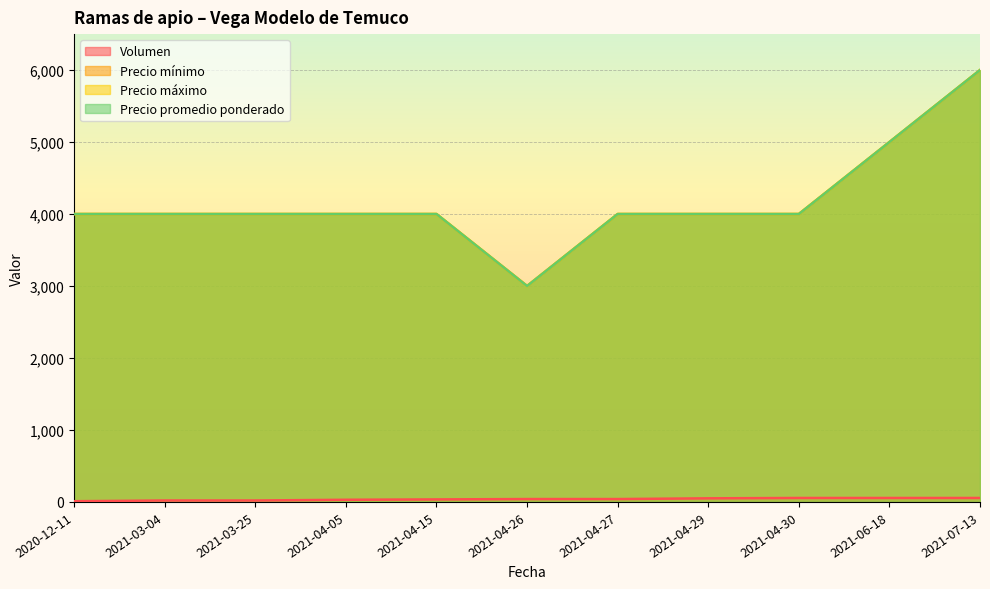

Is the value of Volumen at 2020-12-11 greater than the value of Precio promedio ponderado at 2021-04-30?

No